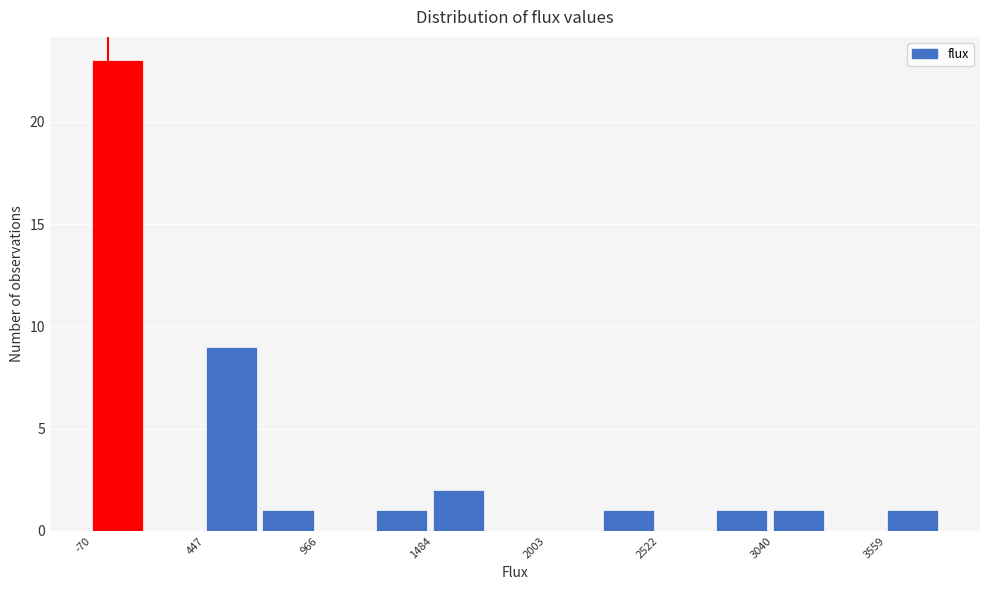

Around what value on the x-axis is the tallest bar? Give the approximate position of its centre, as read against the axis.

0